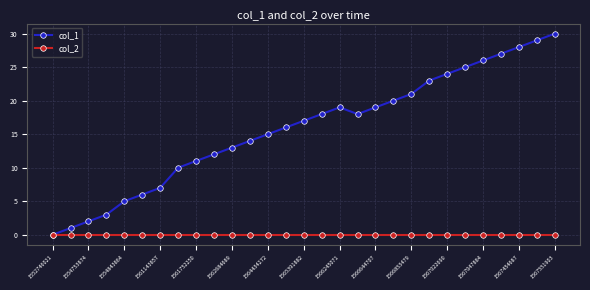

Reading left to right, extract all data points from this chart.

col_1: 0	1	2	3	5	6	7	10	11	12	13	14	15	16	17	18	19	18	19	20	21	23	24	25	26	27	28	29	30
col_2: 0	0	0	0	0	0	0	0	0	0	0	0	0	0	0	0	0	0	0	0	0	0	0	0	0	0	0	0	0